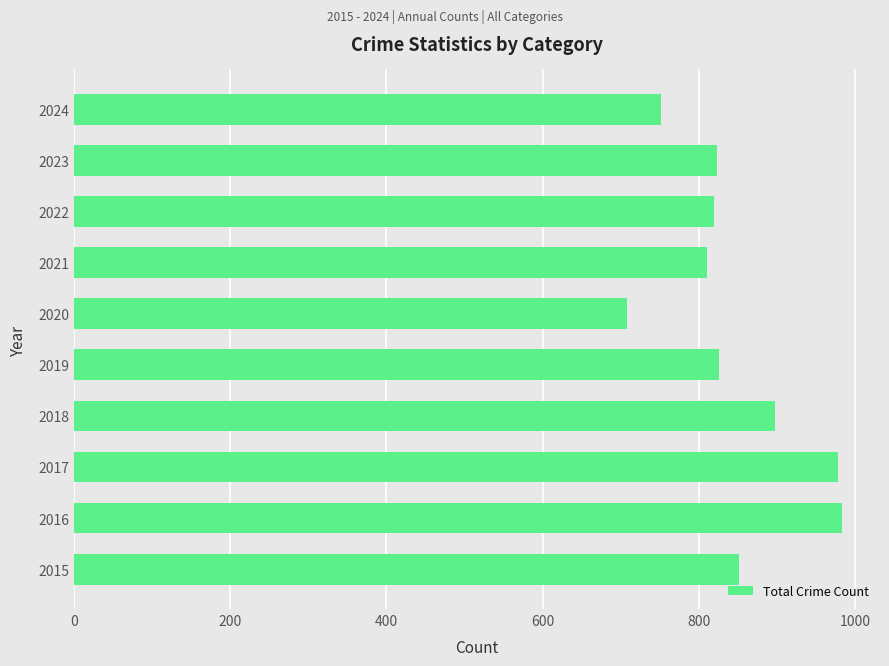

What is the change in value from 2016 to 2020?

-275